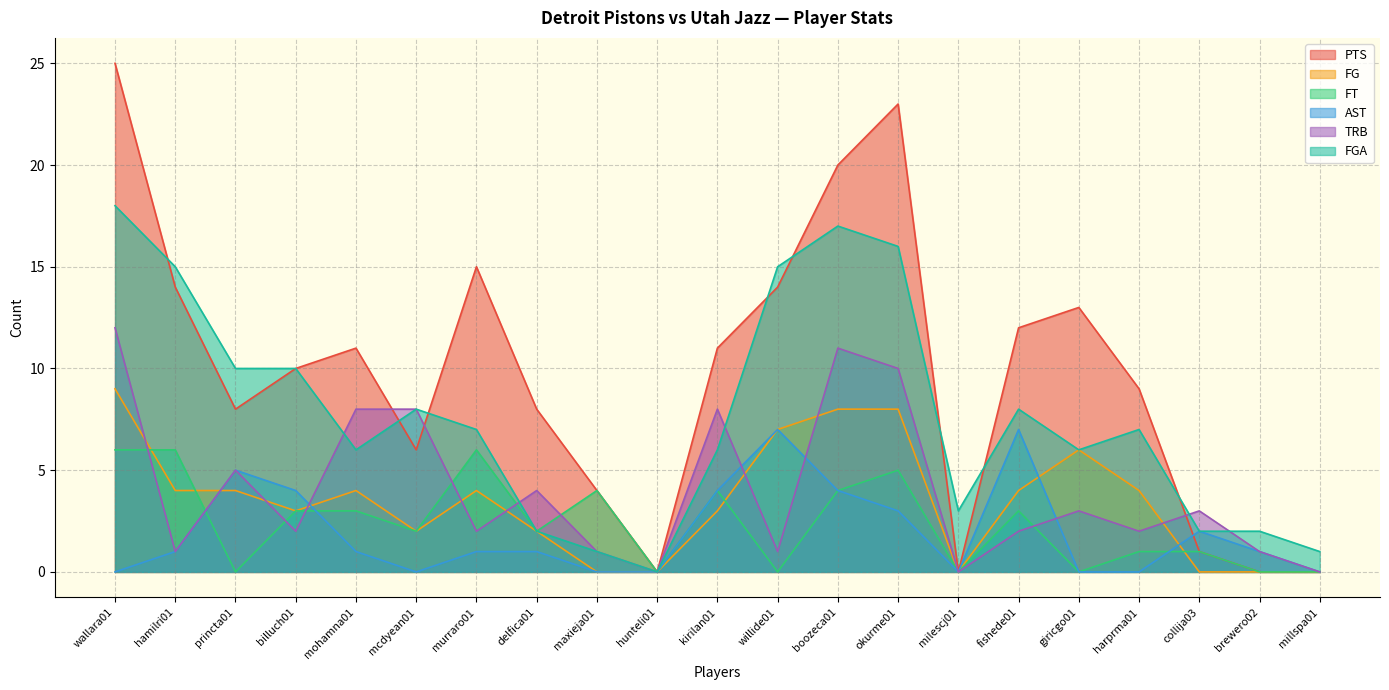

Between fishede01 and millspa01, which series saw the biggest shift?

PTS